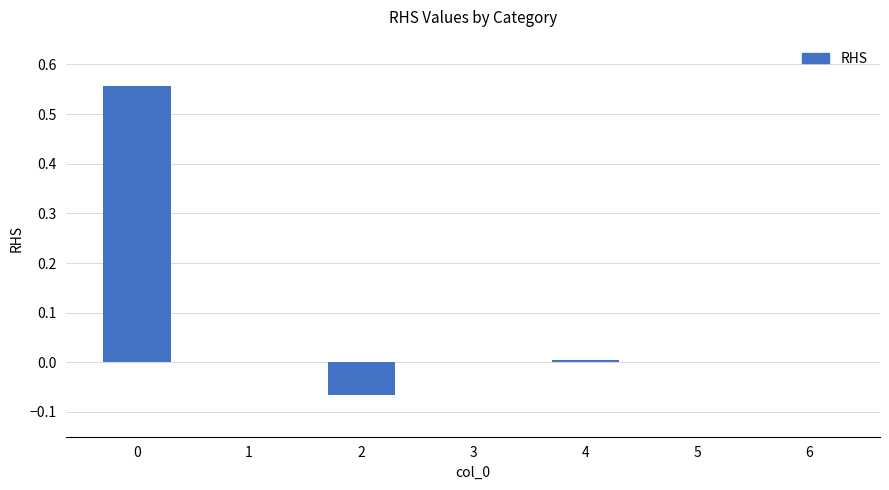

The value at 0 is 1.0. True or false?

False